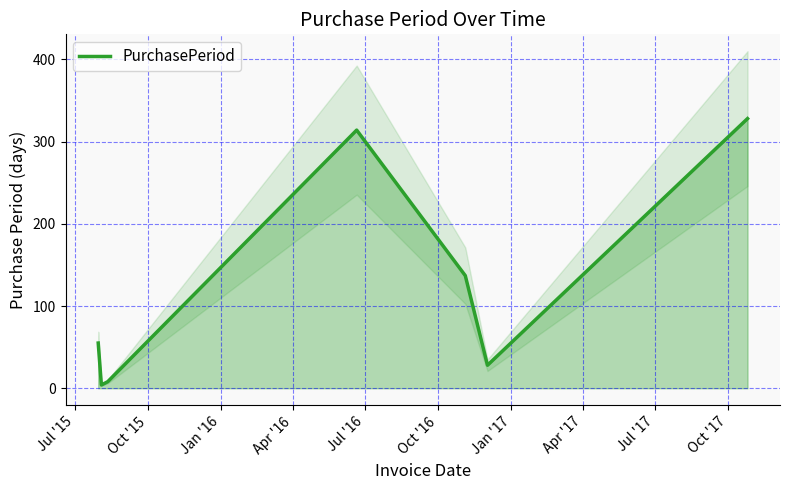

Reading right to left, extract all data points from this chart.

328	28	137	314	8	4	55